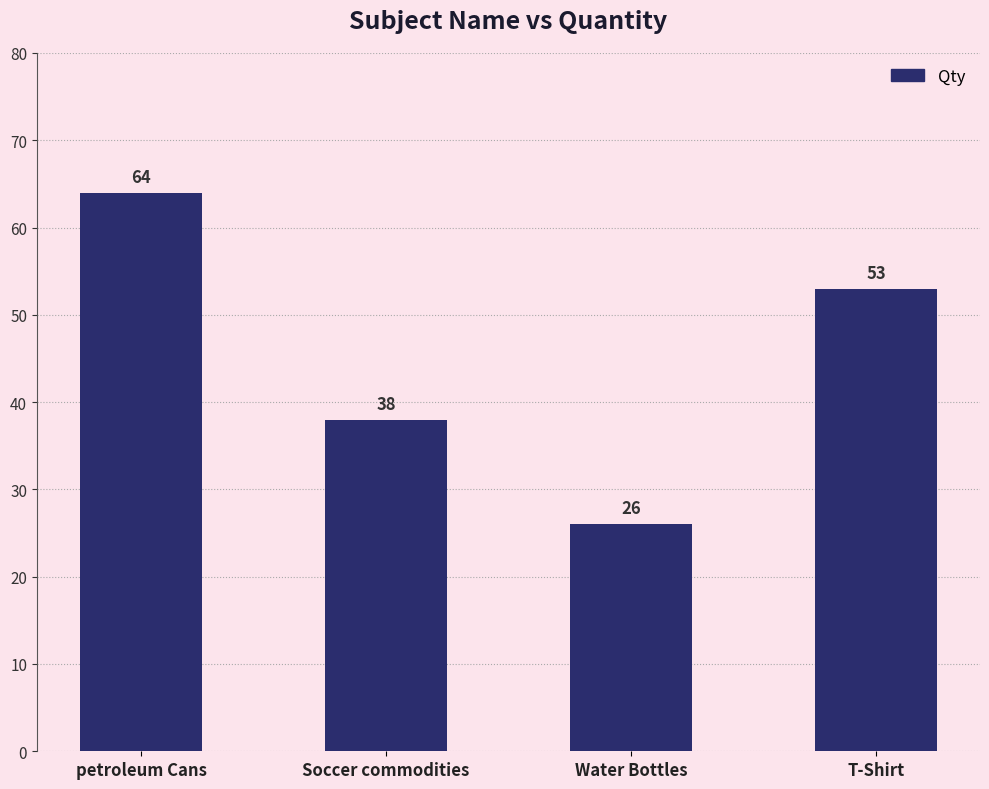

What is the change in value from Soccer commodities to T-Shirt?

+15